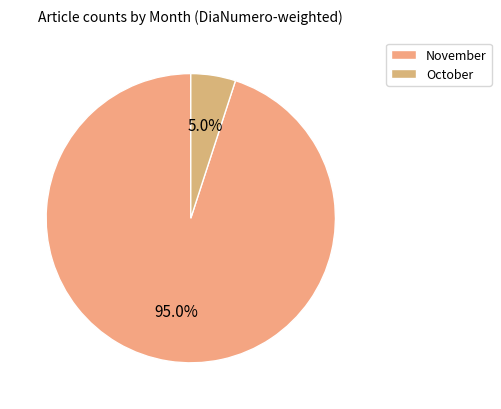

Is there any slice that represents more than half of the pie?

Yes